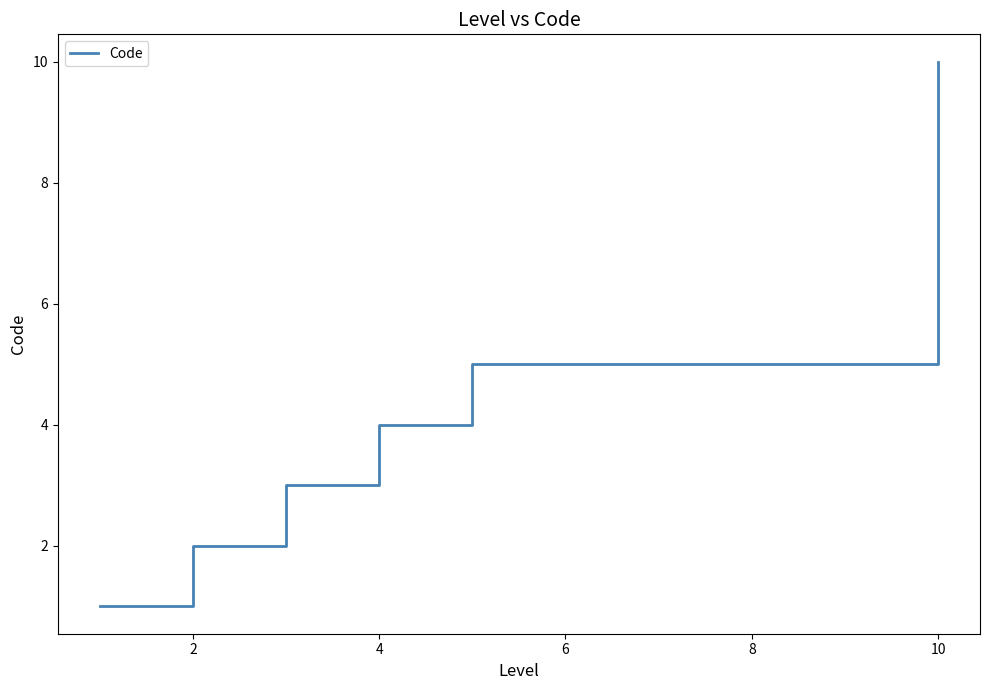

True or false: the data has more than 0 interior local peaks.

False